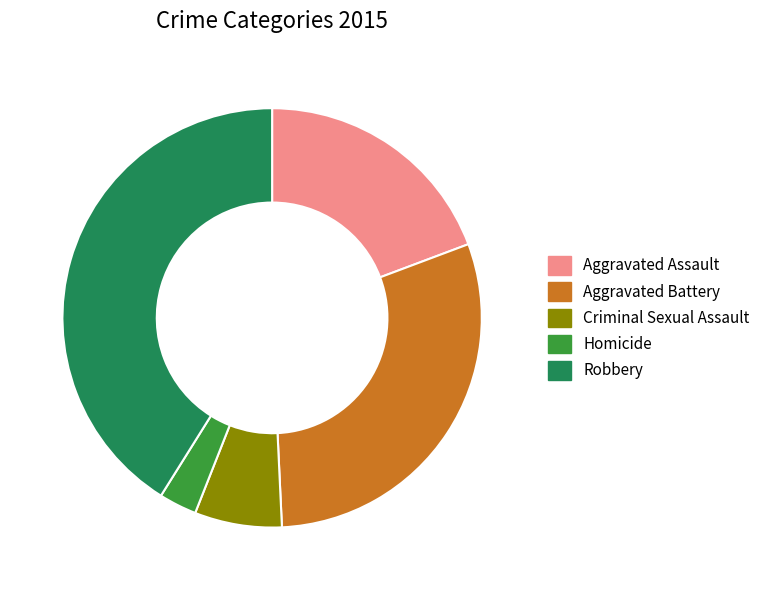

Does any single category account for the majority?

No